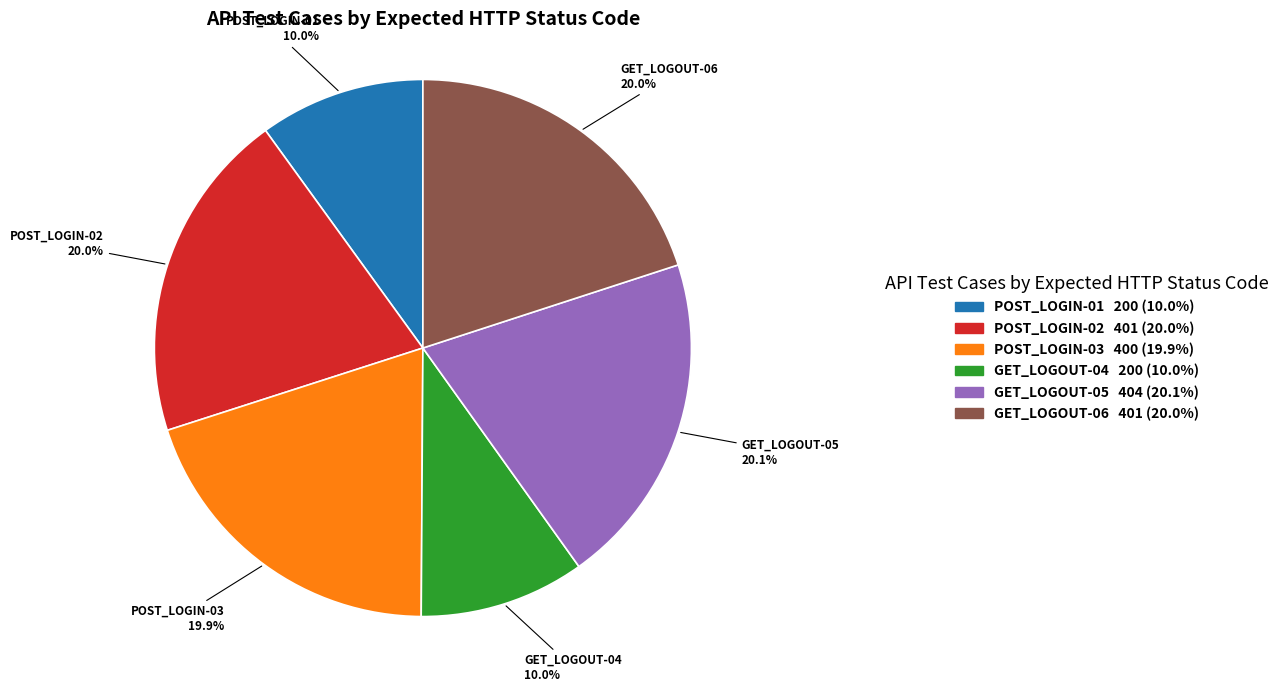

What percentage is NOT represented by POST_LOGIN-03?

80.1%